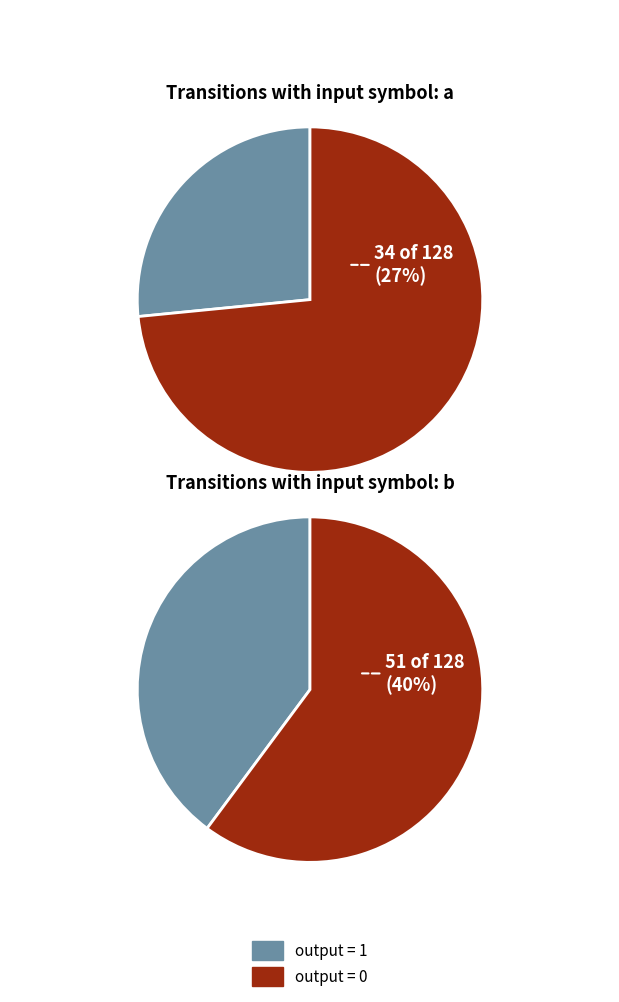

Count the number of slices in the pie.

4